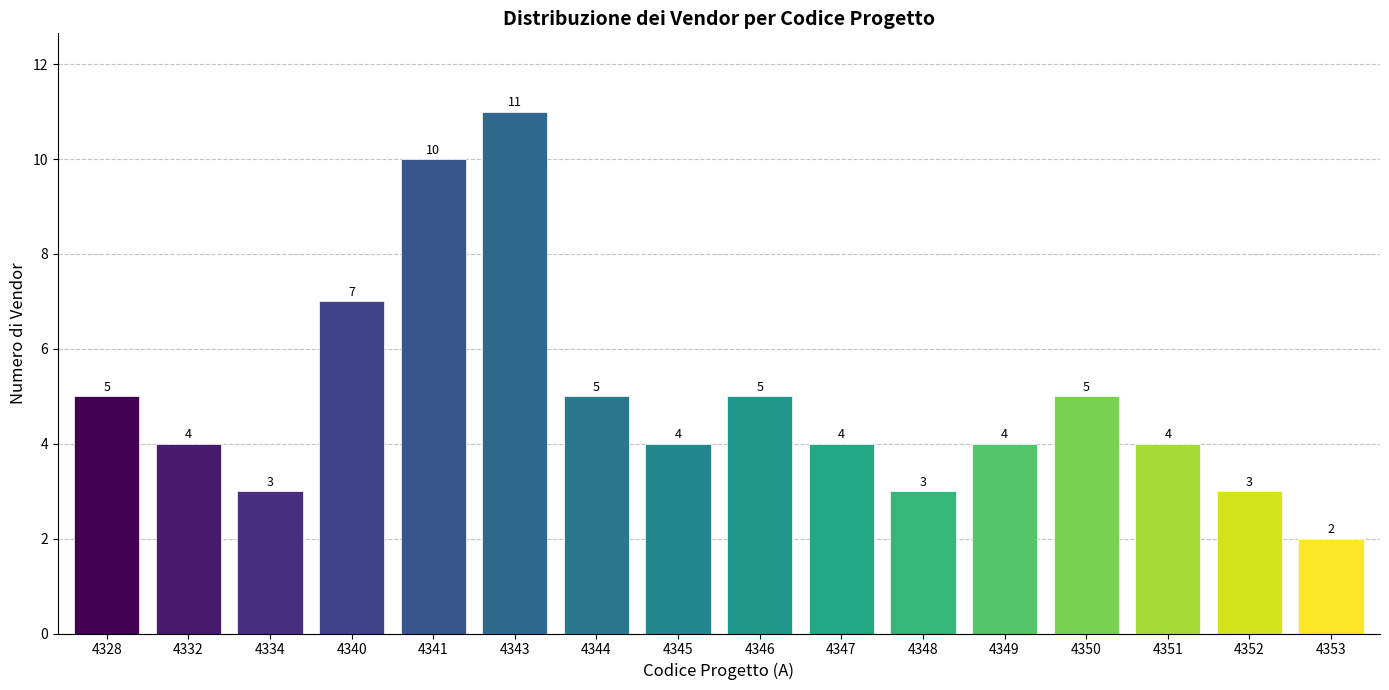

Reading right to left, list all the values displayed in this chart.

2	3	4	5	4	3	4	5	4	5	11	10	7	3	4	5